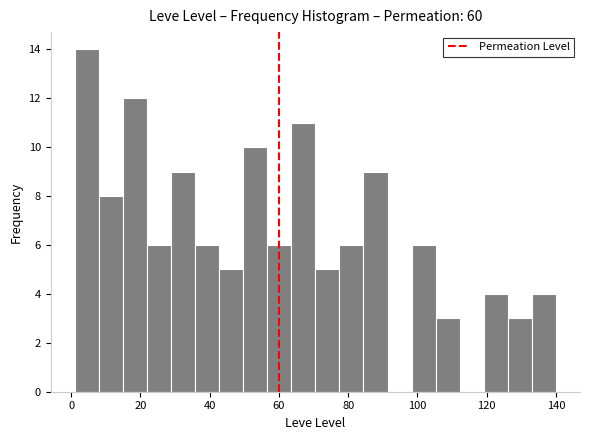

Read against the x-axis, roughly where is the centre of the tallest bar?

4